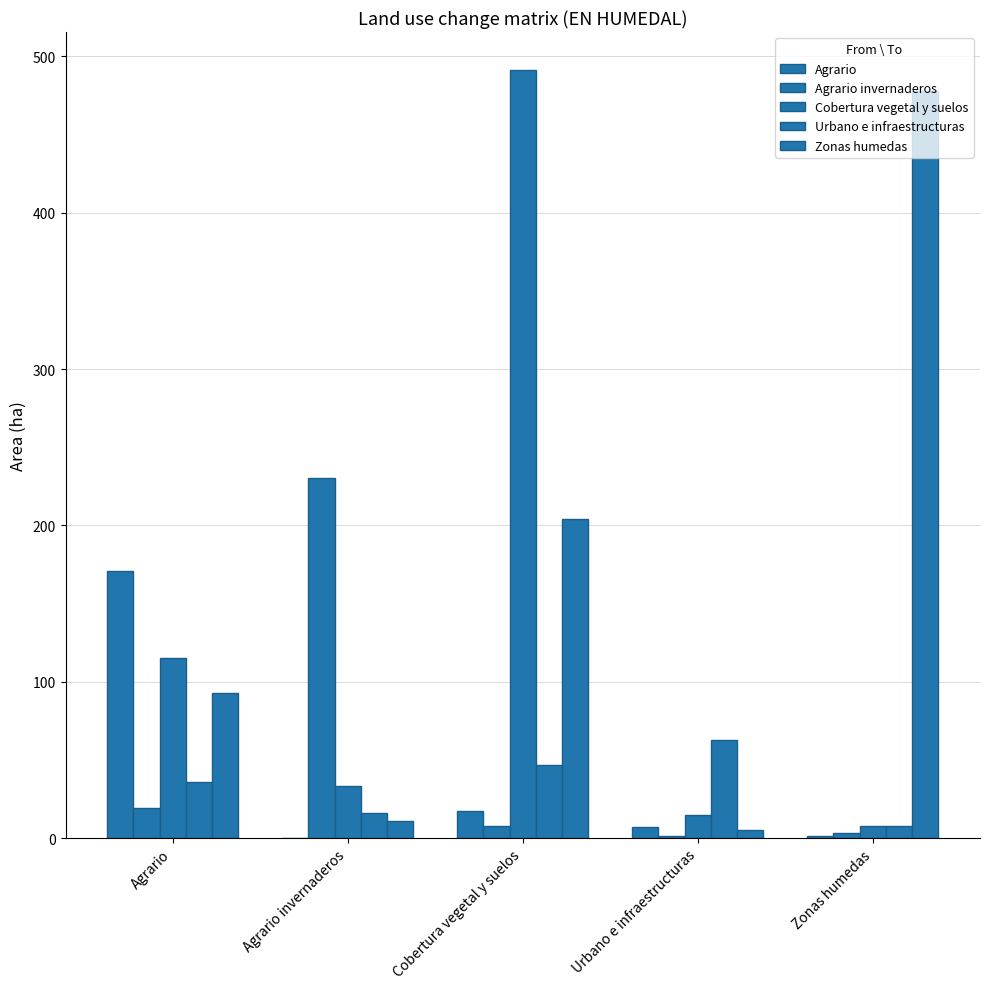

Which category has the lowest value in the Agrario invernaderos series?

Urbano e infraestructuras